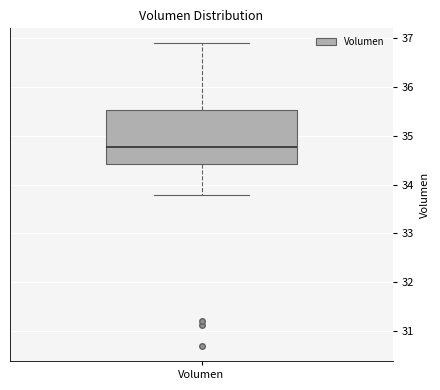

Transcribe this box plot: give where the median line is, the range the box spans, and where the two whiskers end, as read against the y-axis. The values are not printed on the chart, so give them approximately, as read against the axis.

median 34.8, box 34.4 to 35.5, whiskers 33.8 to 36.9